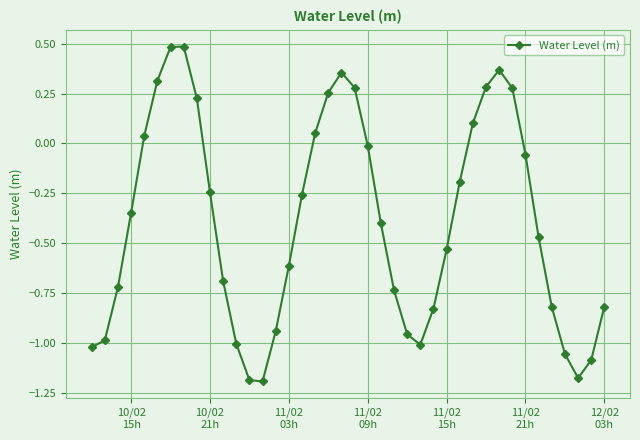

How many data points are above 0?

13